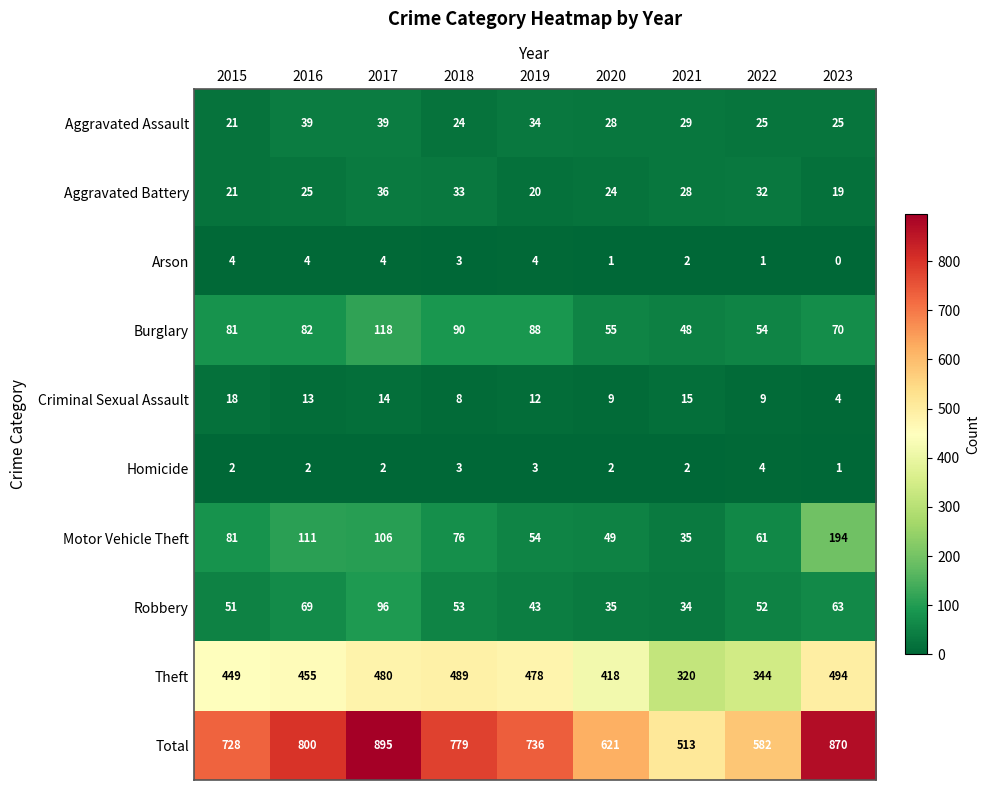

The value of Robbery at 2019 is 43. True or false?

True